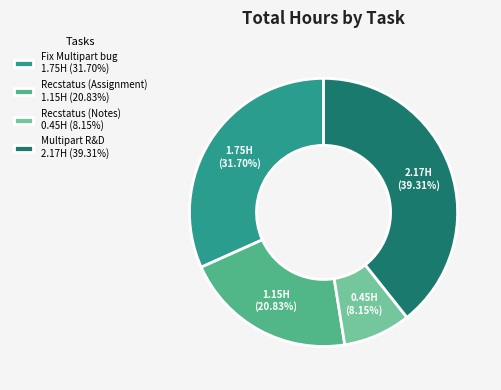

Do Fix Multipart bug 1.75H (31.70%) and Multipart R&D 2.17H (39.31%) together represent more than half of the pie?

Yes